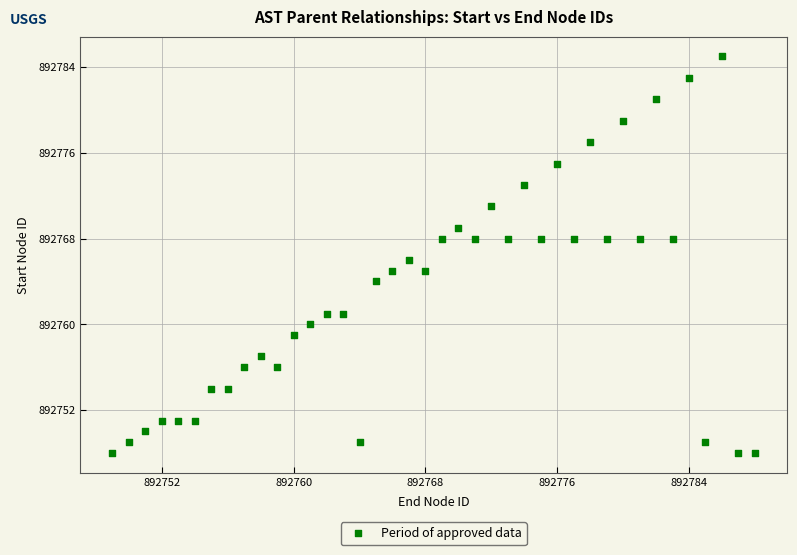

What is the range of Y values (max minus min)?

37